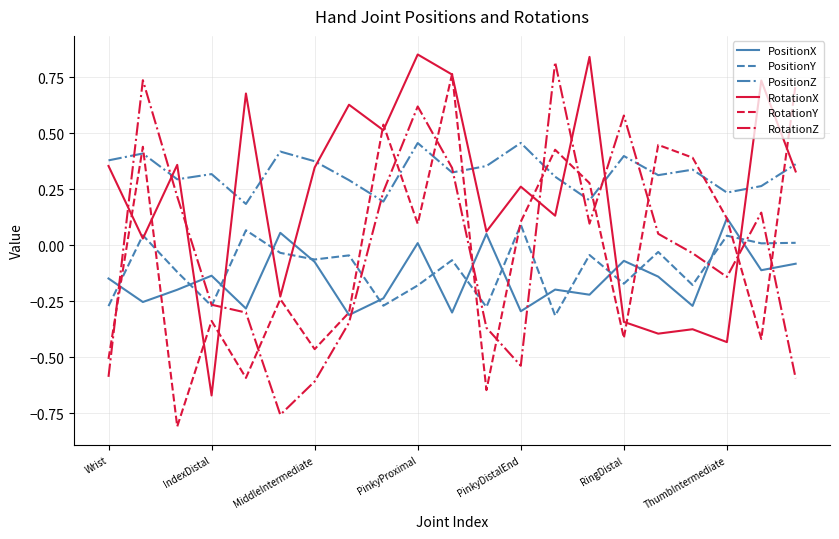

True or false: PositionZ and PositionX cross at least once.

False